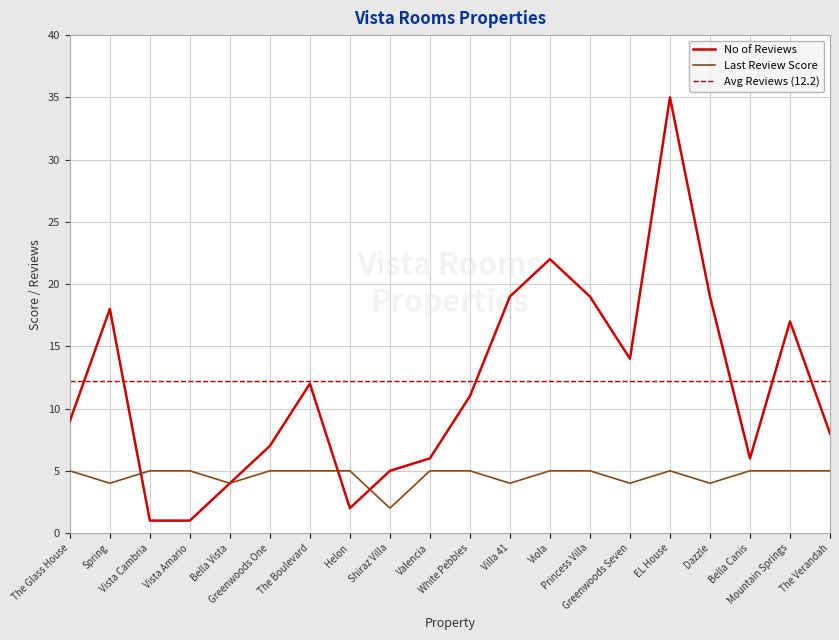

At how many categories does at least one series exceed 20?

2